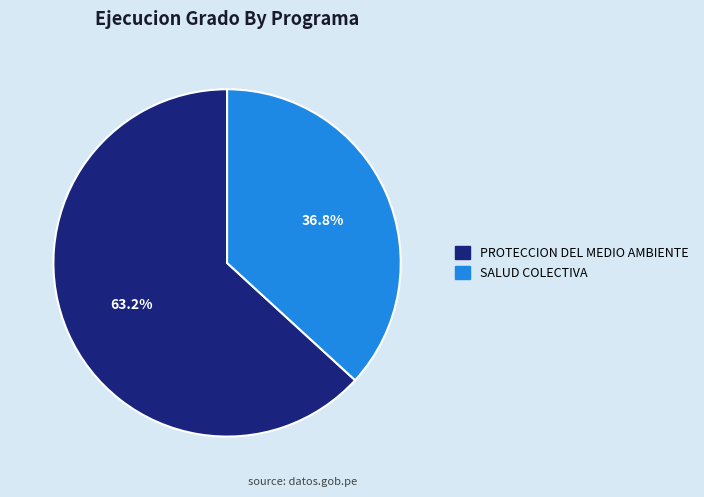

Is there any slice that represents more than half of the pie?

Yes